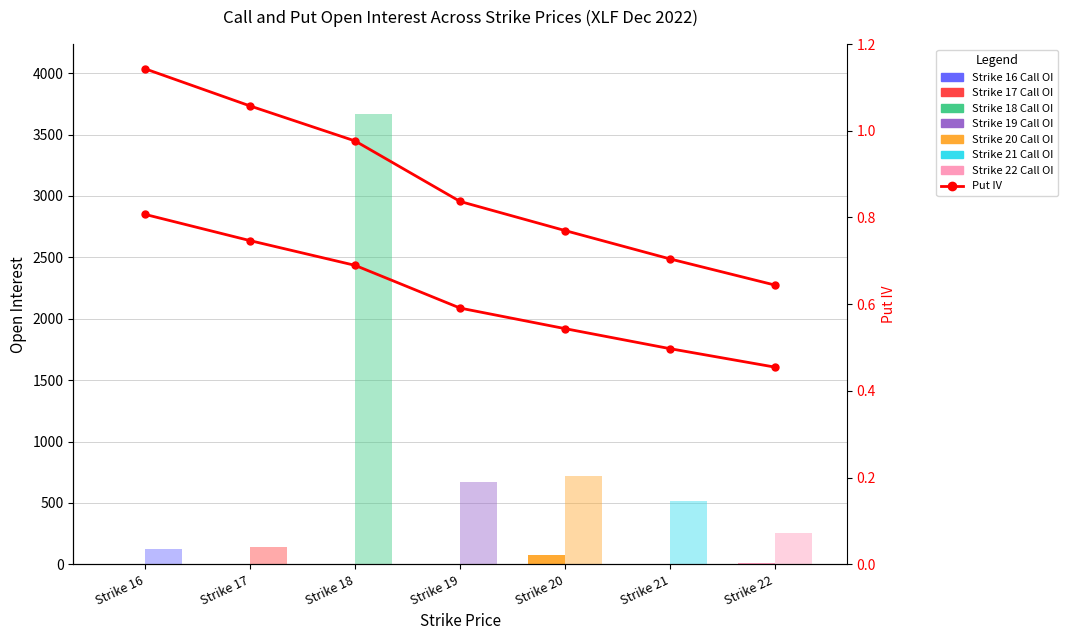

What is the value of the Put IV (scaled x5000) bar at the 4th from the left?

2955.5